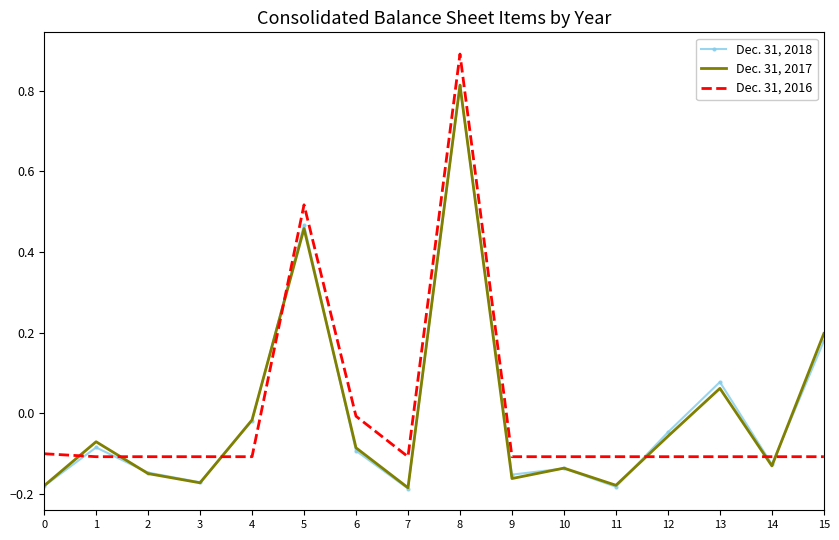

What is the maximum value shown in the chart?

0.9